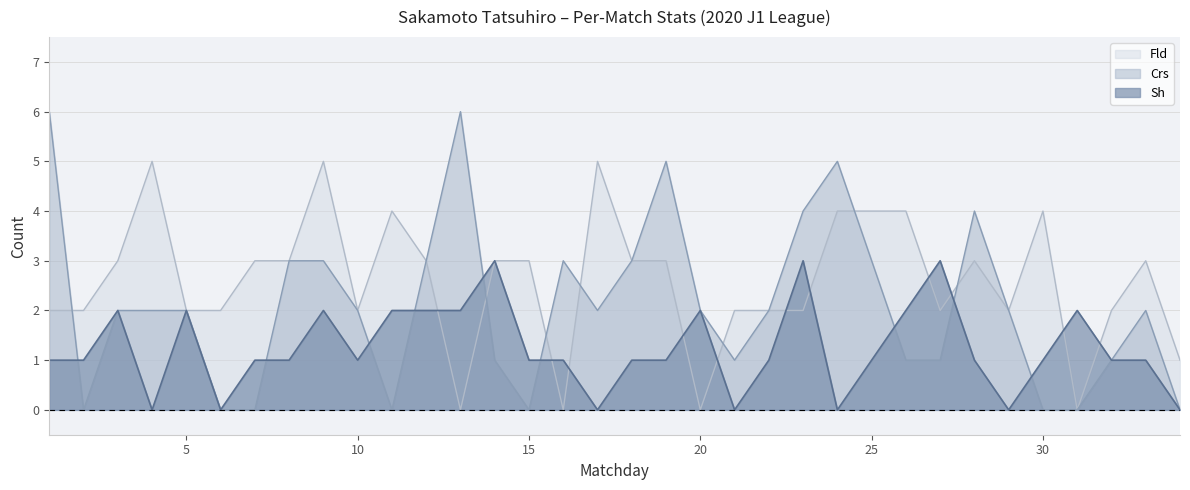

What is the difference between the highest and lowest values at 15?

3